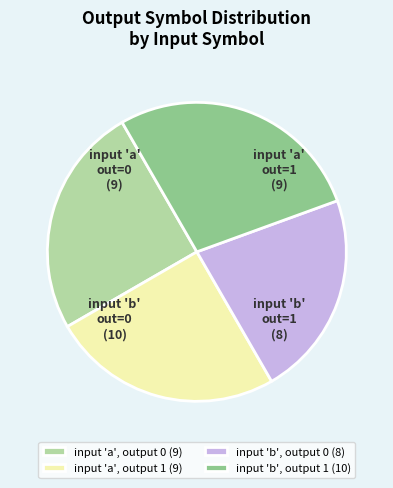

True or false: input 'b', output 0 (8) accounts for 22% of the total.

True